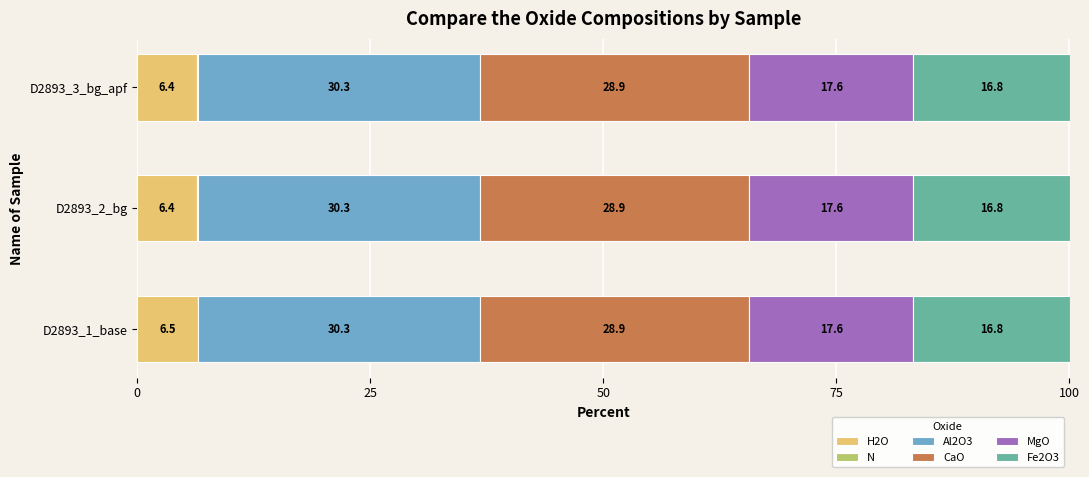

What is the maximum value for H2O?

6.5